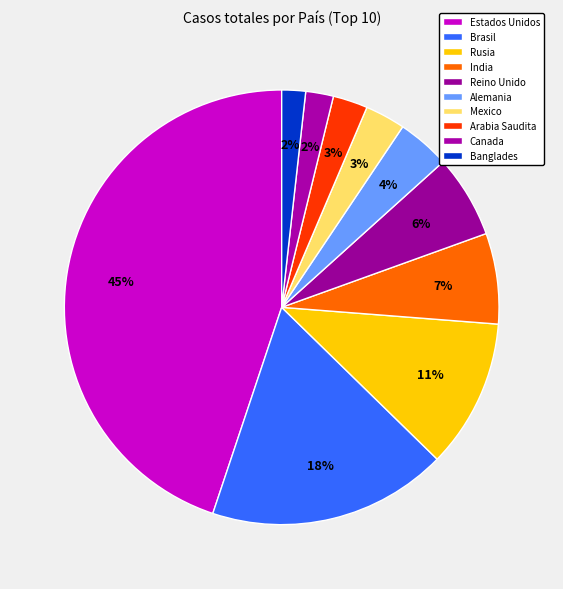

Which slice is the smallest?

Banglades